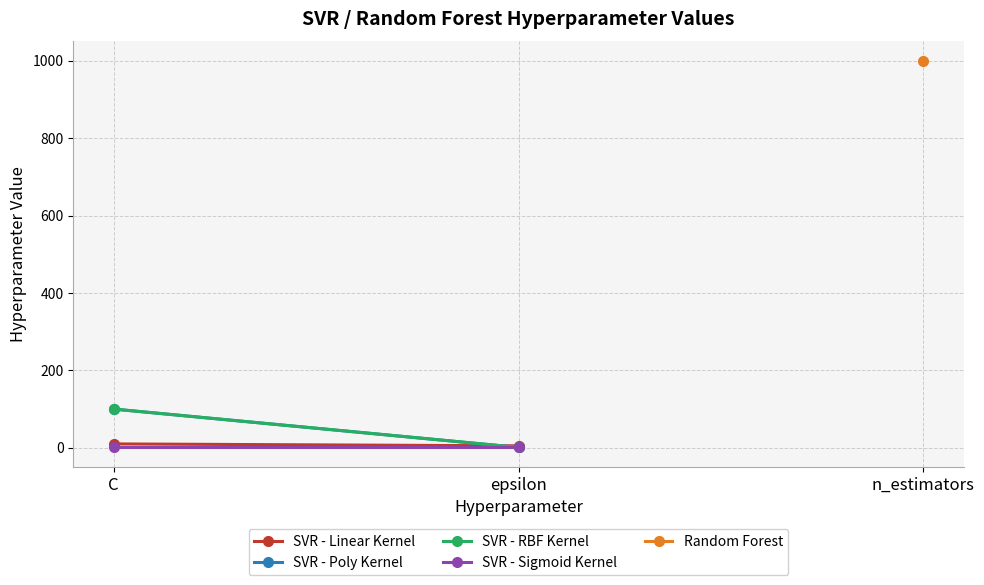

What is the label of the 3rd point from the right?

C